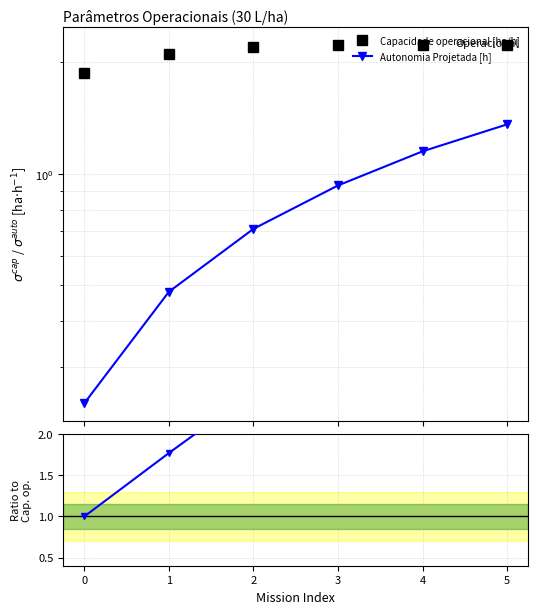

Rank the categories by Autonomia Projetada [h] value from lowest to highest.

0, 1, 2, 3, 4, 5